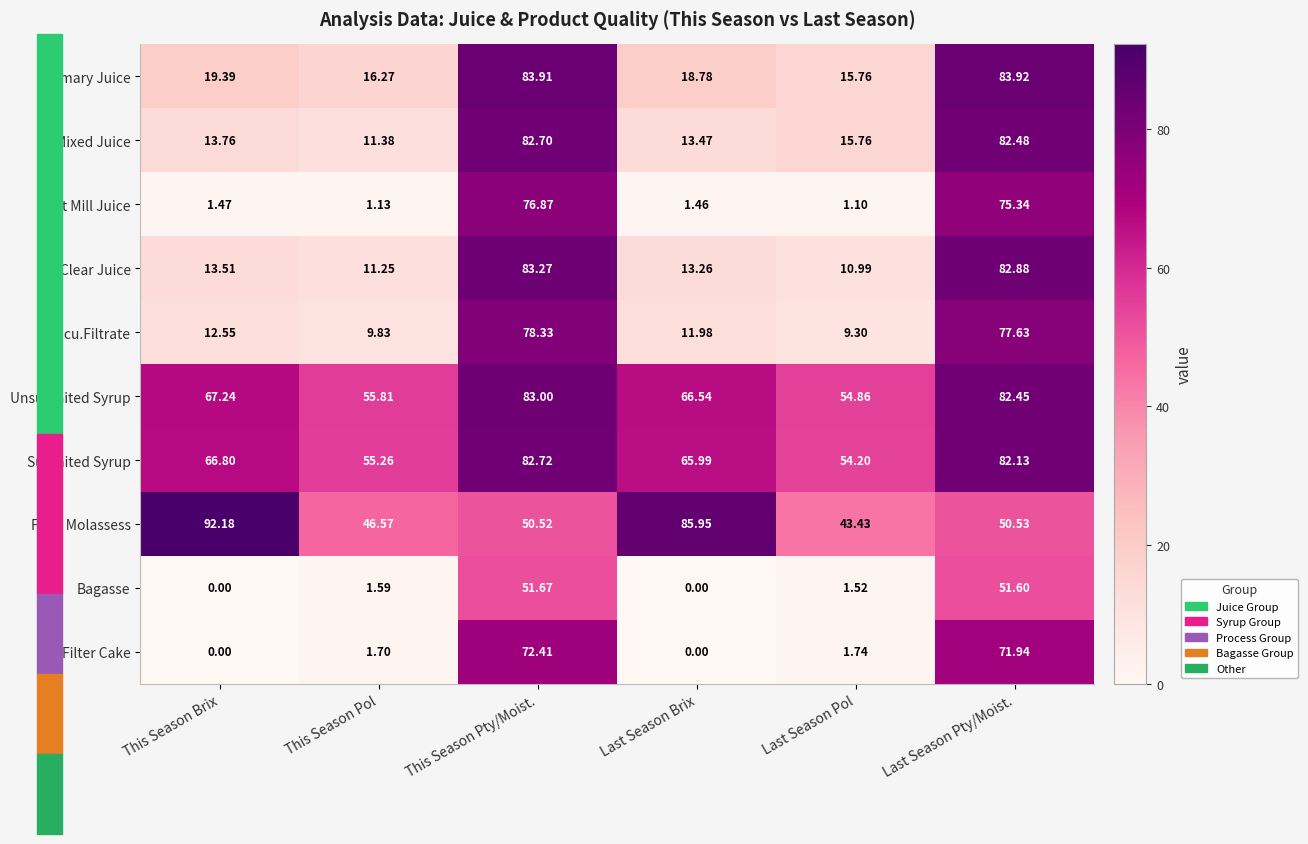

Which category has the highest value across all series?

This Season Brix